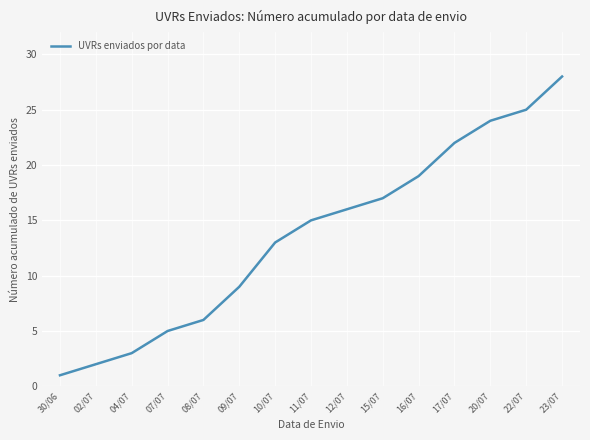

The chart shows a value of 7 at 16/07. True or false?

False